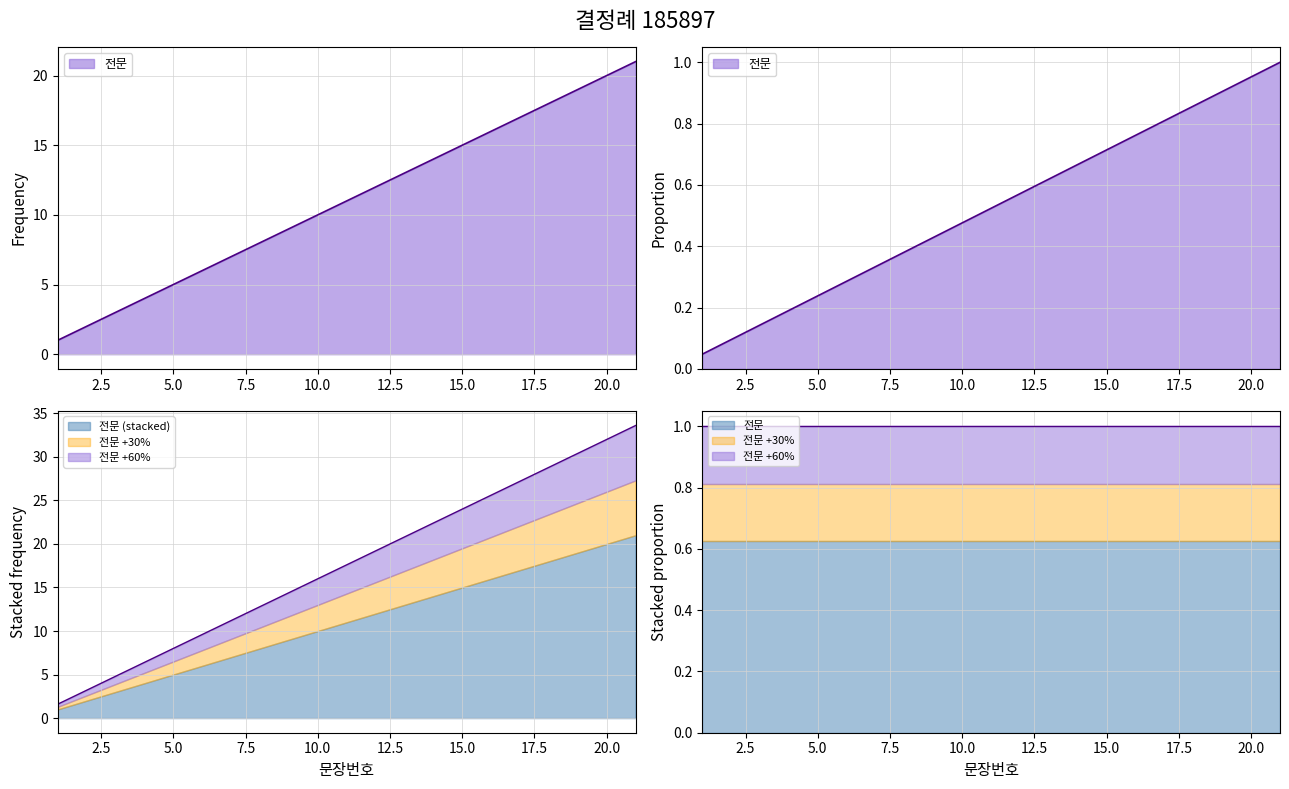

List the labels in order of value, largest first.

21, 20, 19, 18, 17, 16, 15, 14, 13, 12, 11, 10, 9, 8, 7, 6, 5, 4, 3, 2, 1